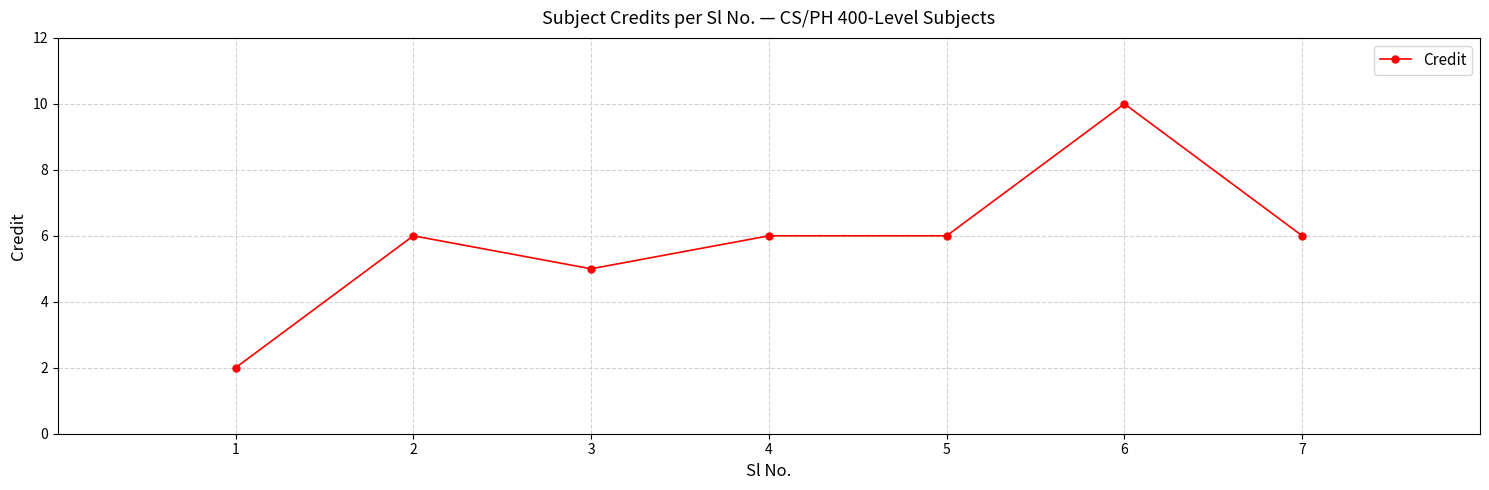

How many series are shown in this chart?

1